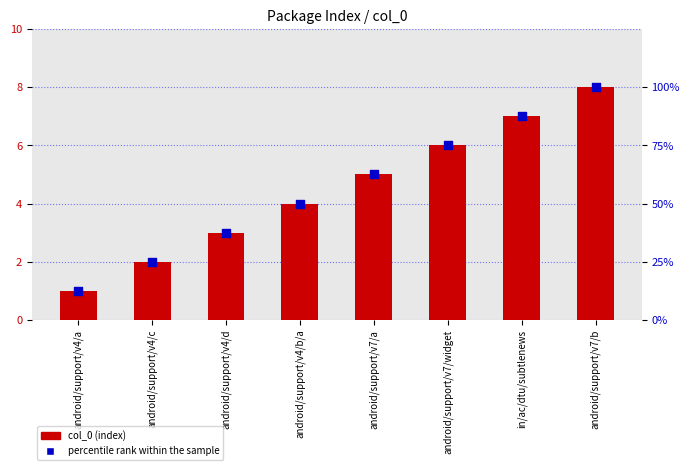

What are all the series names shown in the legend?

col_0 (index), percentile rank within the sample